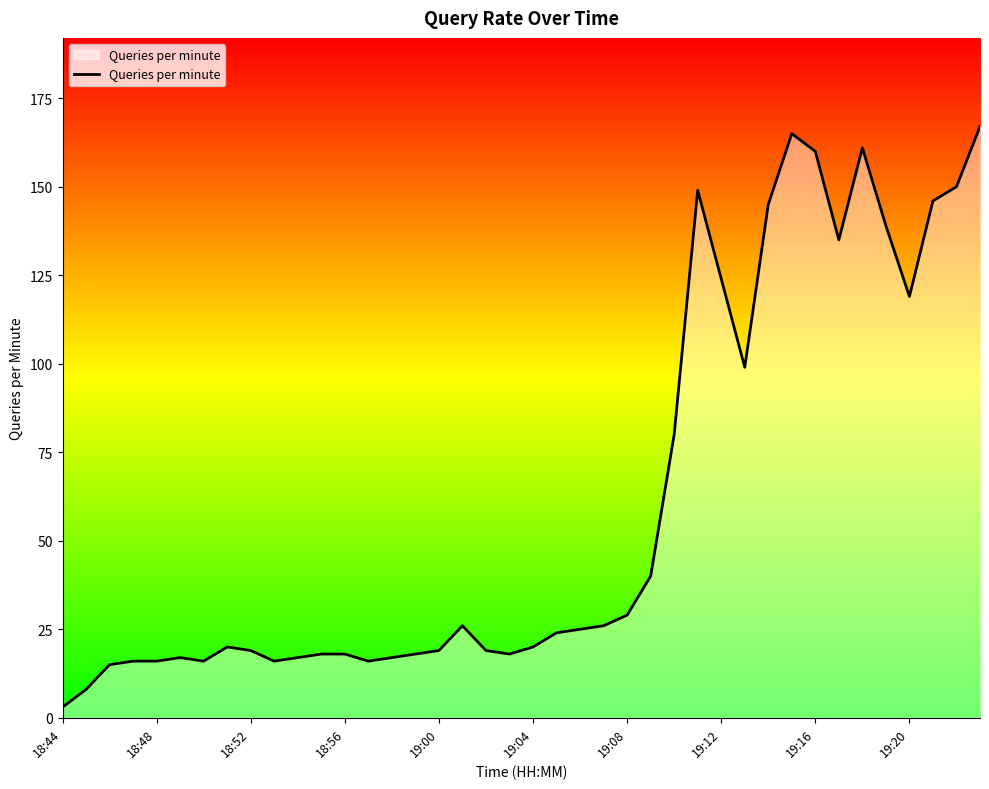

What is the greatest value displayed?

167